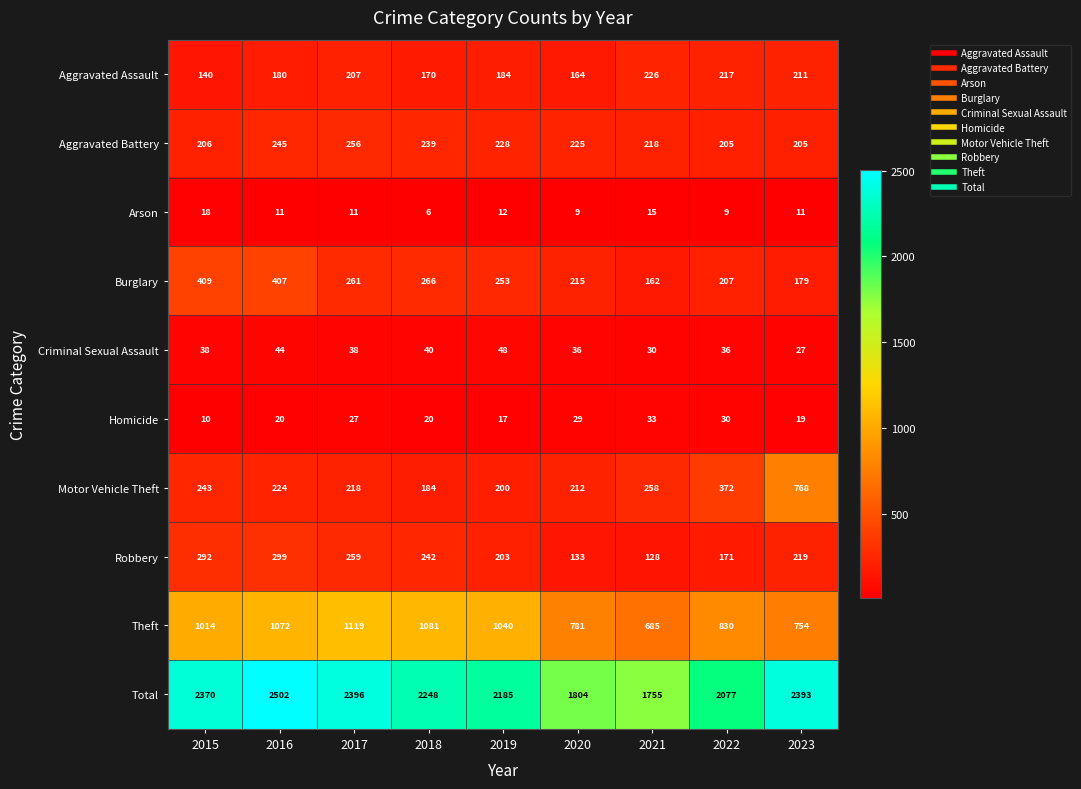

How many data points does each series have?

9